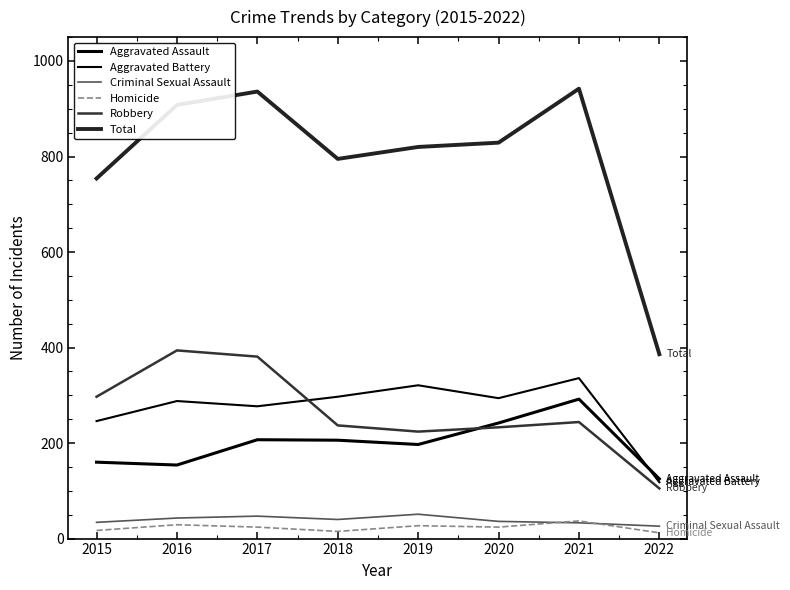

Does the chart display data point markers on the line(s)?

No